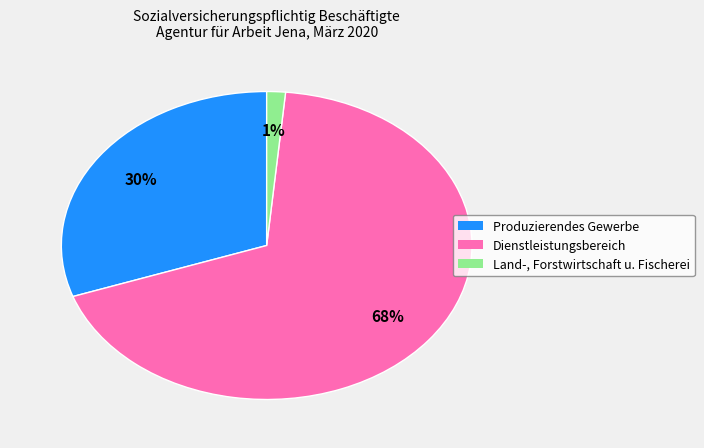

Is there a majority slice in this chart?

Yes